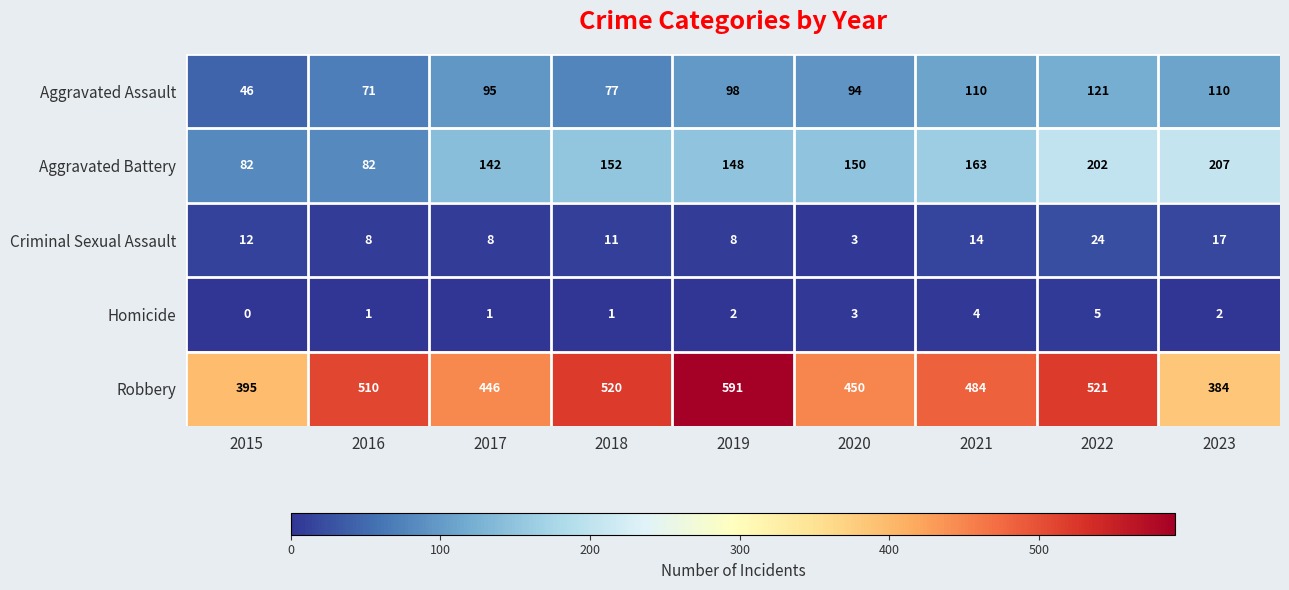

Rank the series at 2023 from highest to lowest value.

Robbery, Aggravated Battery, Aggravated Assault, Criminal Sexual Assault, Homicide